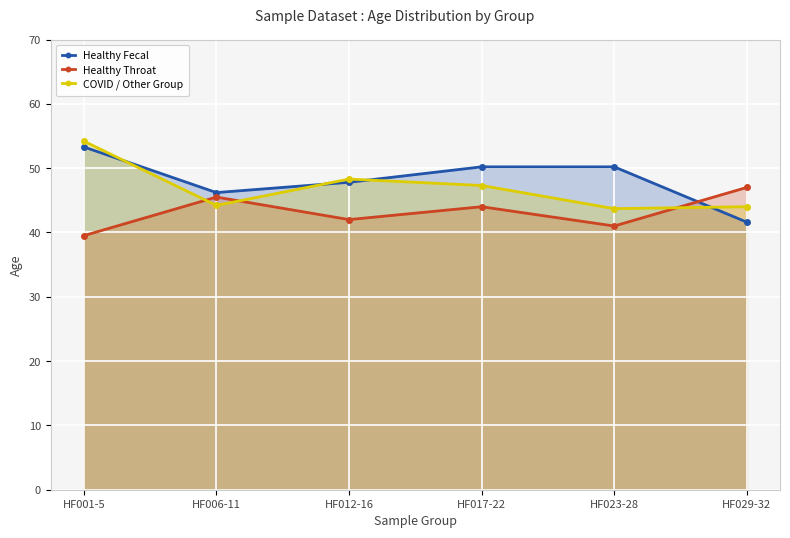

At which category is the sum across all series the highest?

HF001-5